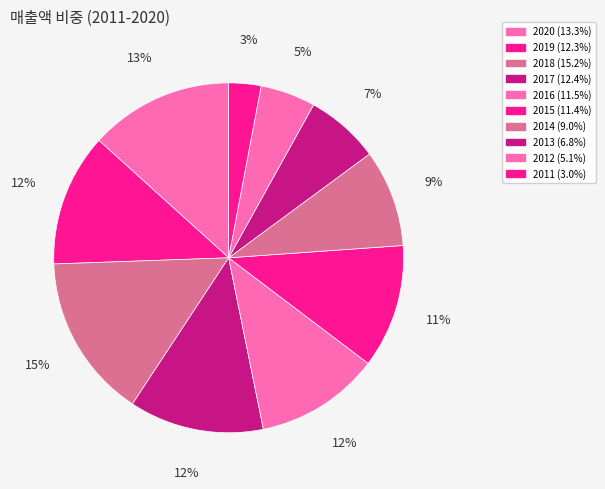

How many slices are in this pie chart?

10